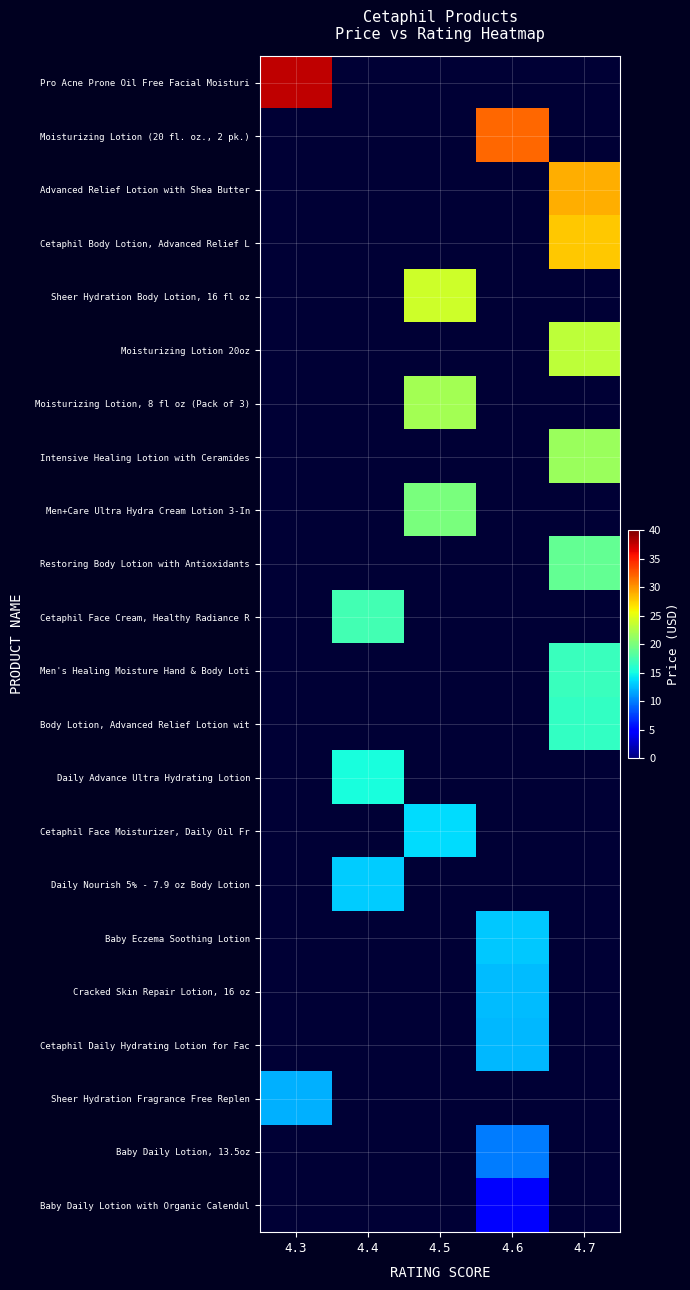

Where does the Cetaphil Face Moisturizer, Daily Oil Fr series first go above 13?

4.5